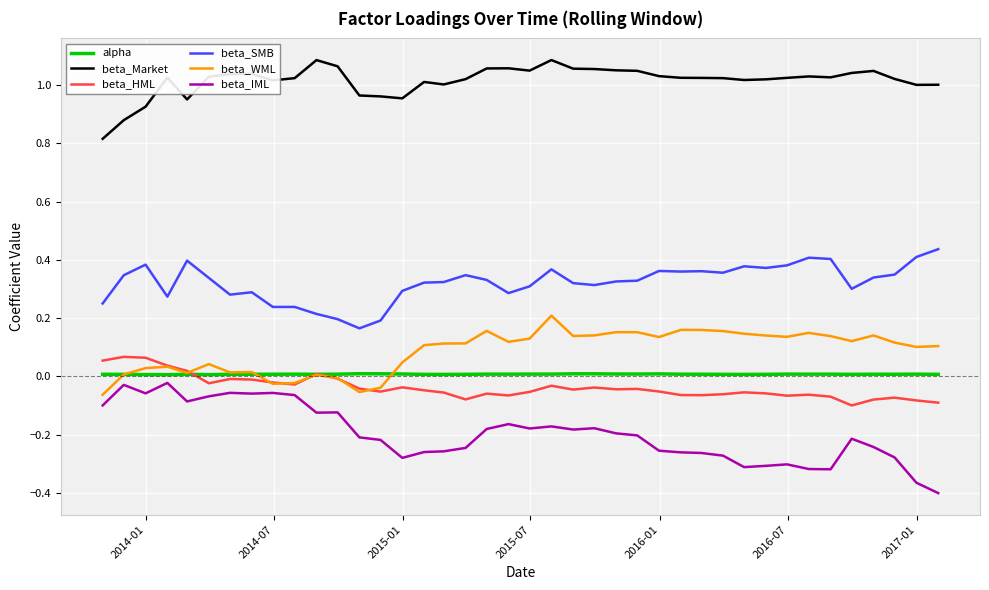

True or false: beta_SMB and alpha cross at least once.

False